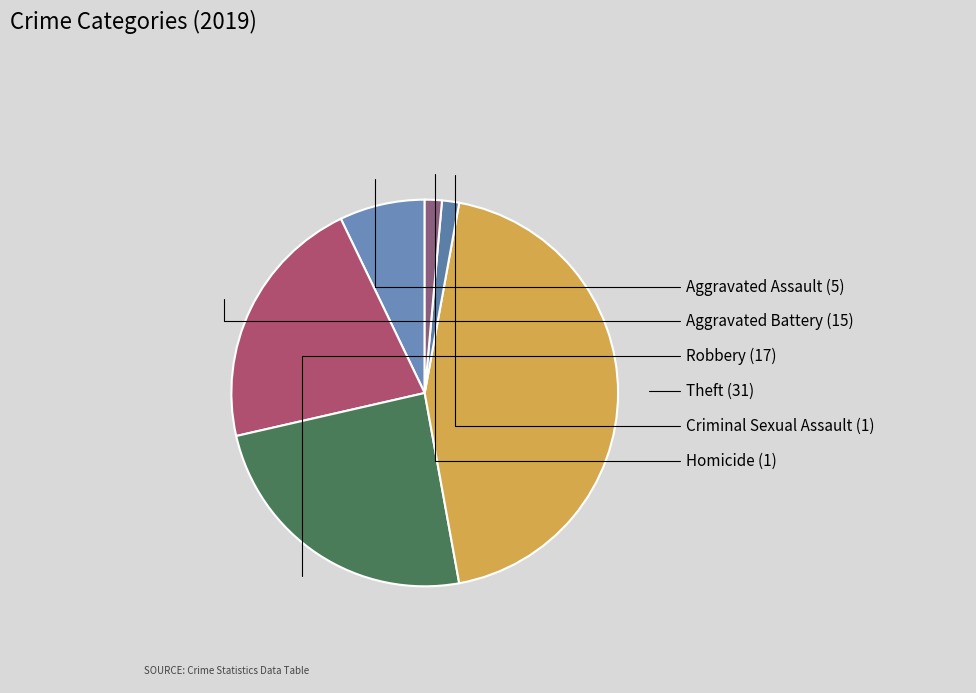

What is the ratio of the value at Criminal Sexual Assault to the value at Aggravated Battery?

0.1